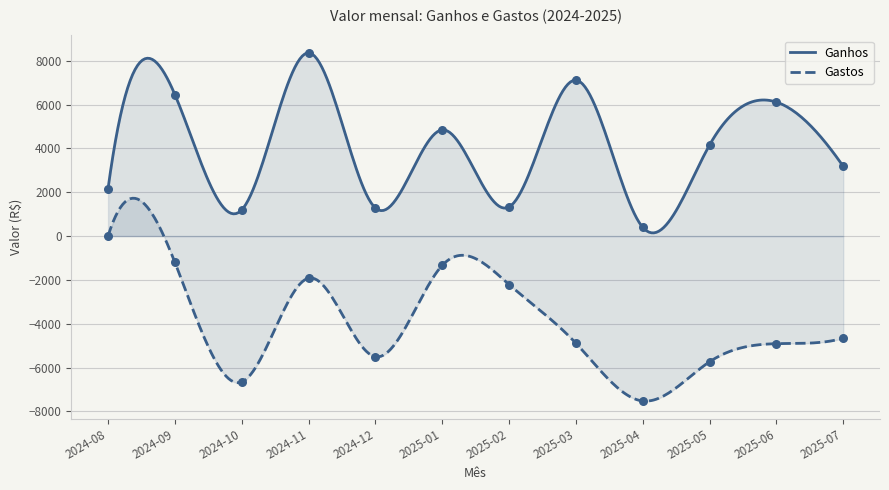

True or false: Ganhos and Gastos cross at least once.

False